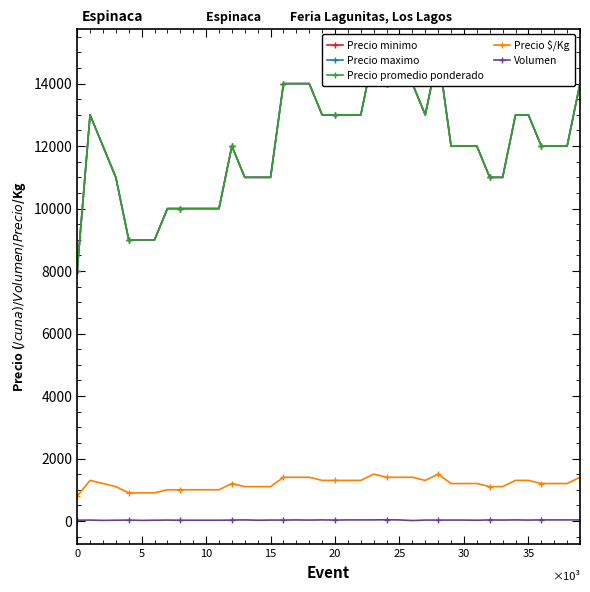

Count the Precio $/Kg values in the range 1100 to 1300.

22